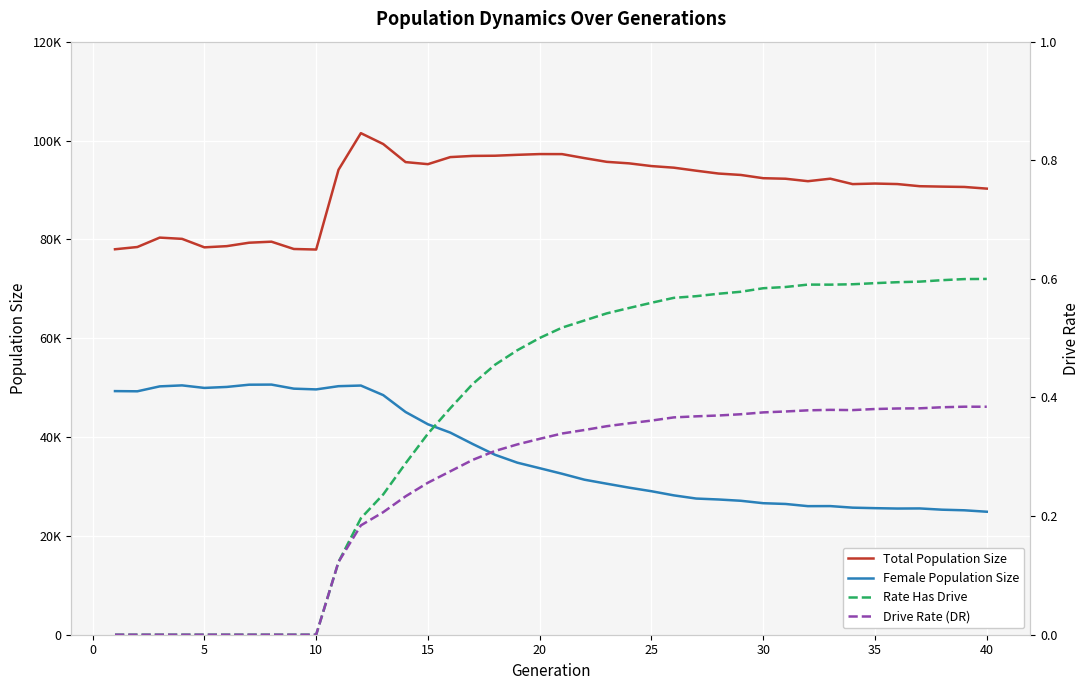

How many values in Rate Has Drive are above zero?

30